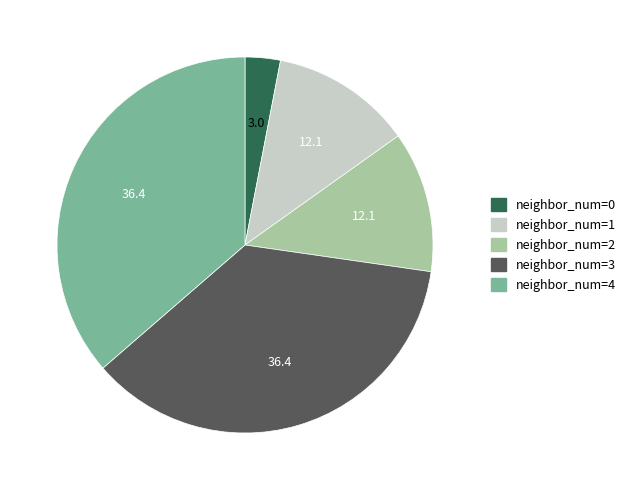

Is there any slice that represents more than half of the pie?

No